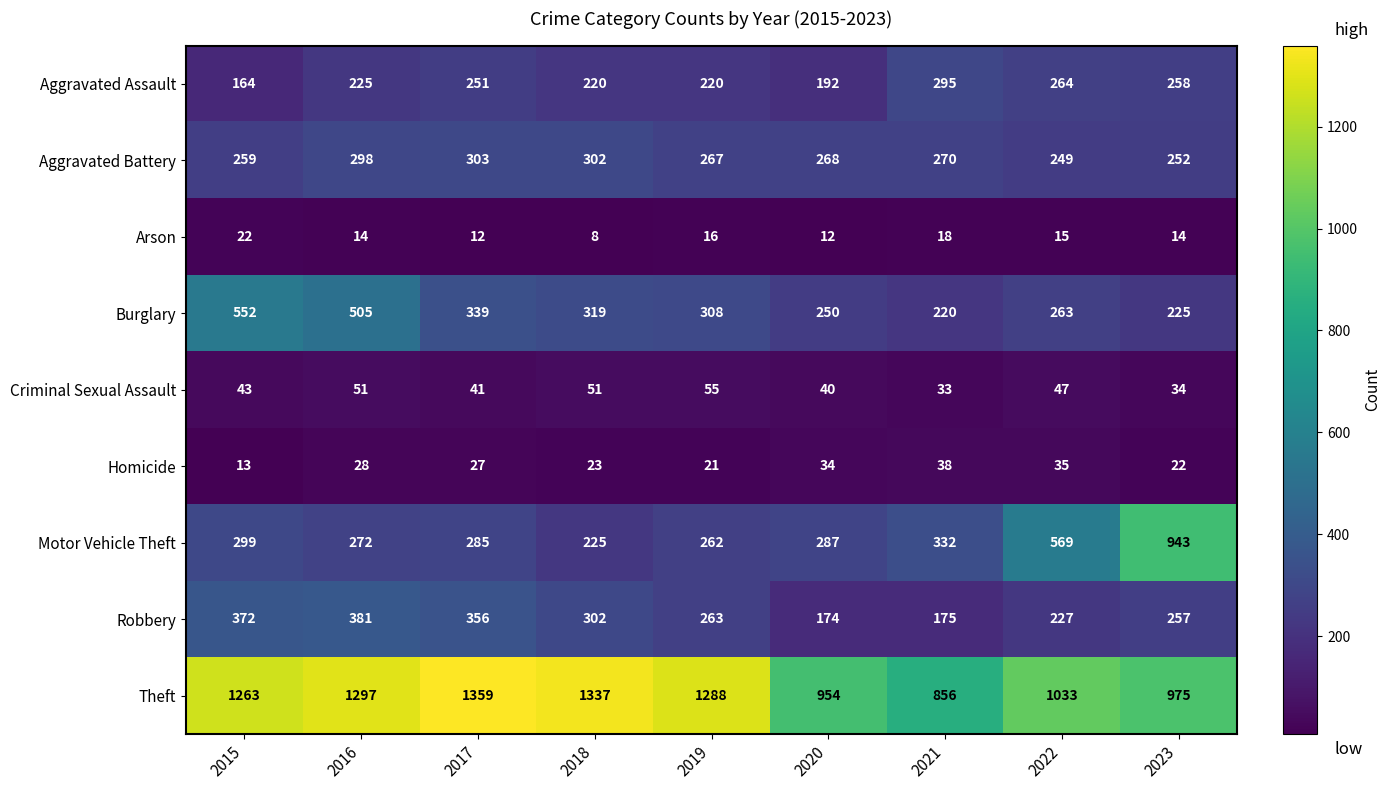

What is the difference between the second highest and minimum values in the Robbery series?

198